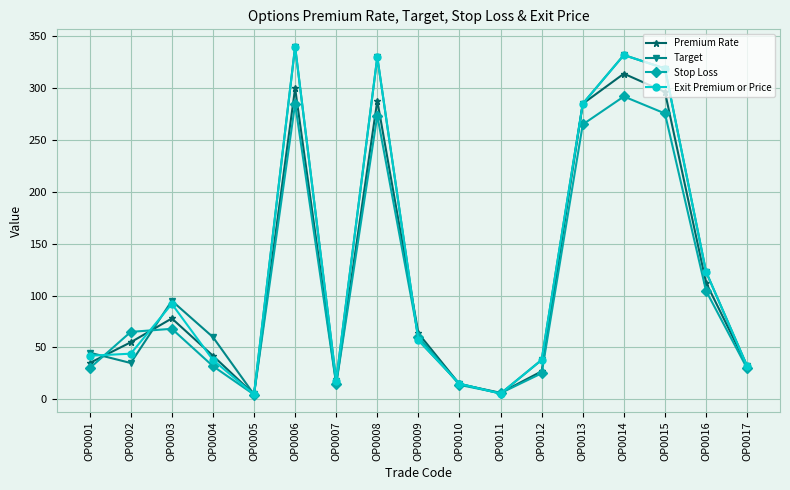

How many values in the Stop Loss series are below 60?

8